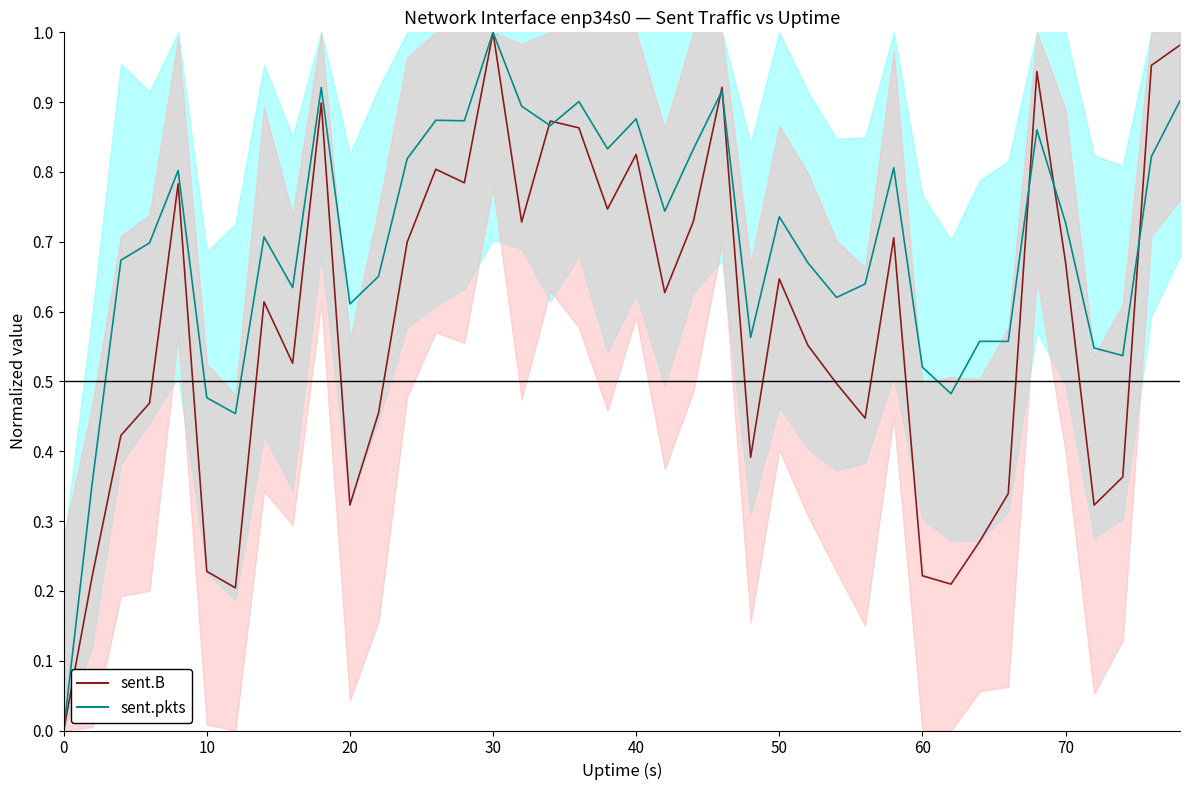

How many values in sent.B line are above zero?

39